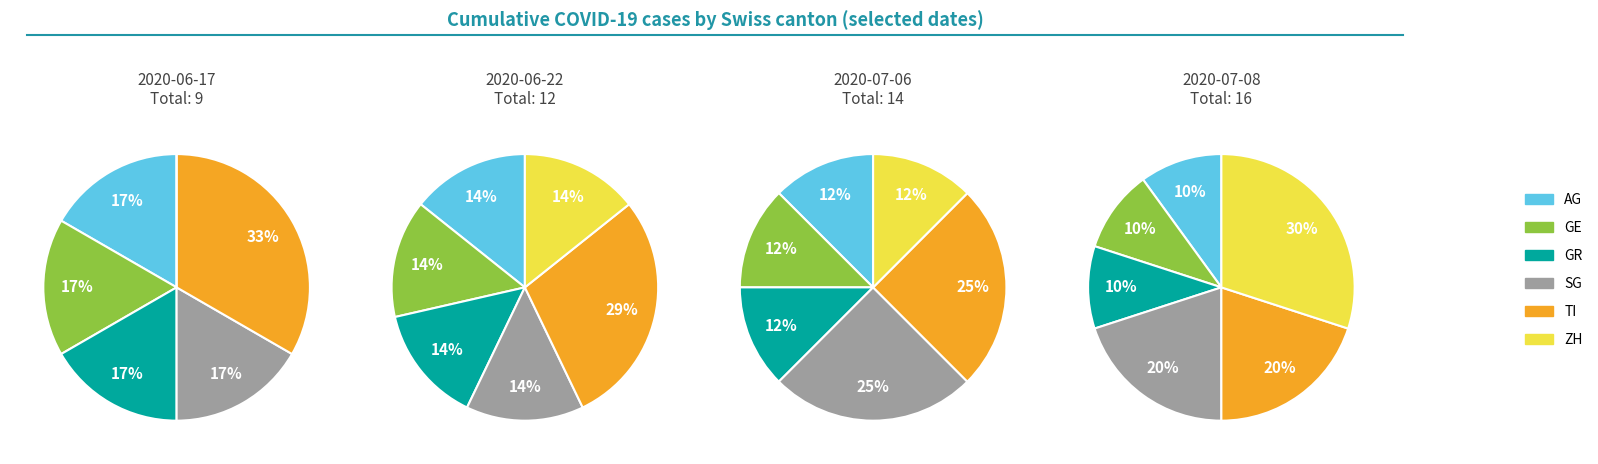

True or false: SG accounts for 11% of the total.

False